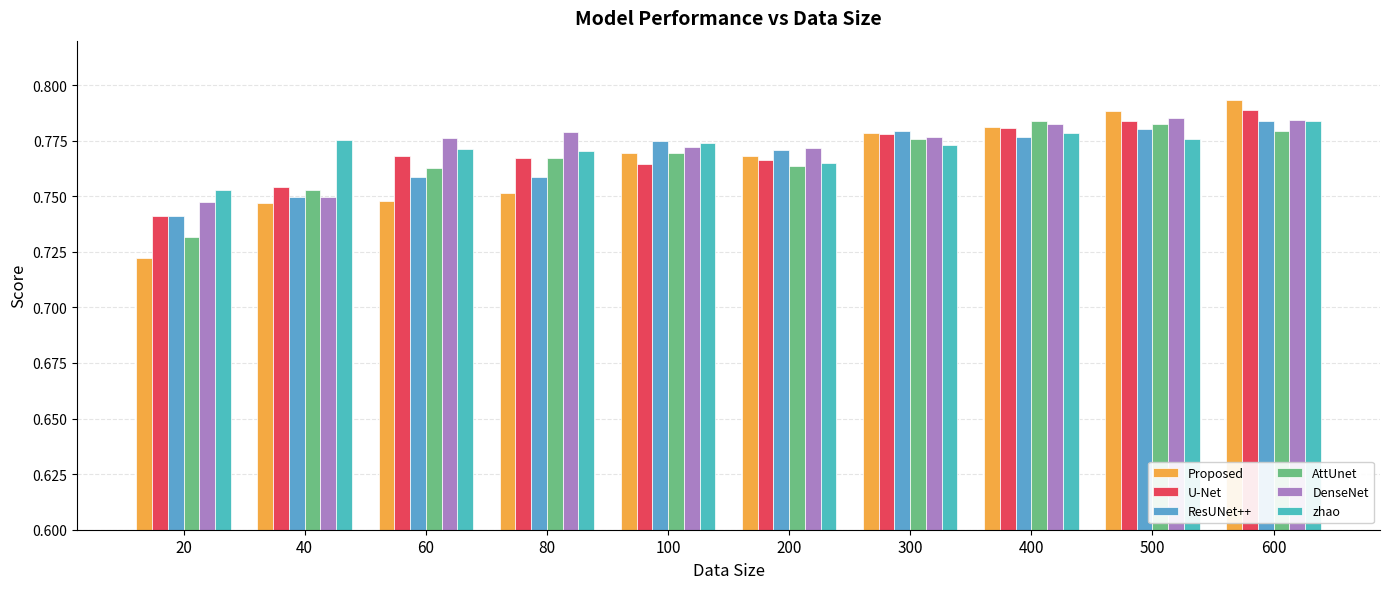

Count the number of data series in this chart.

6